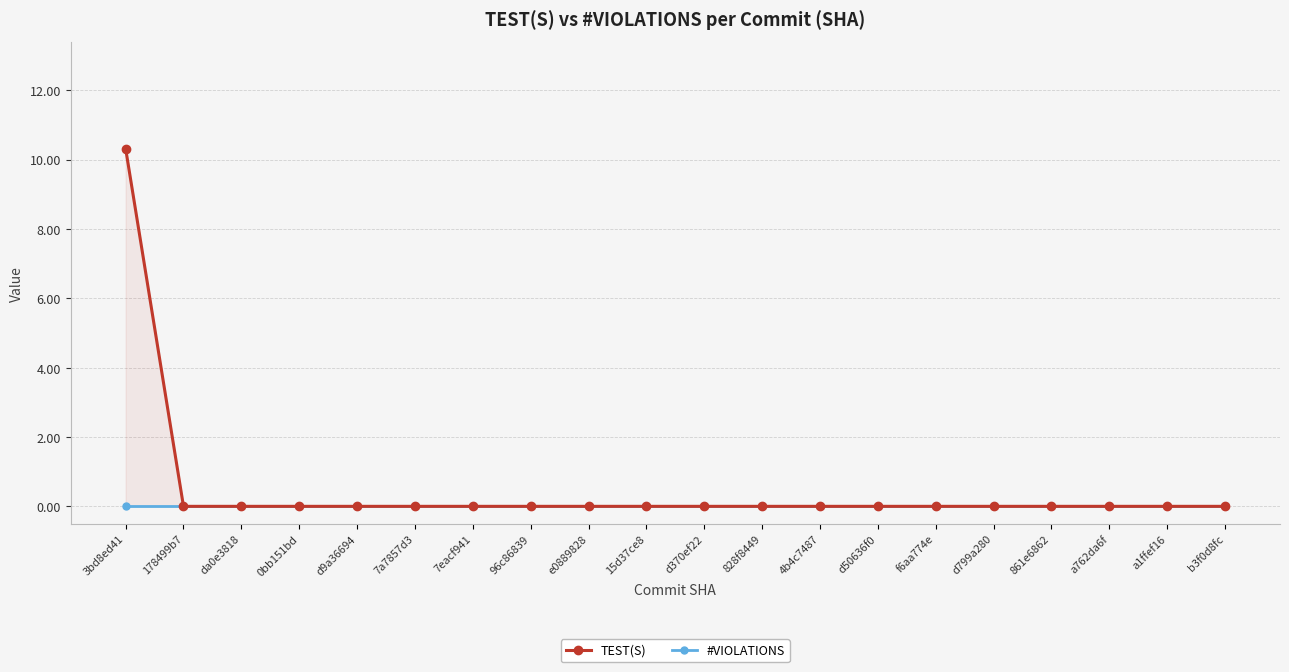

What is the label of the 16th point from the right?

d9a36694